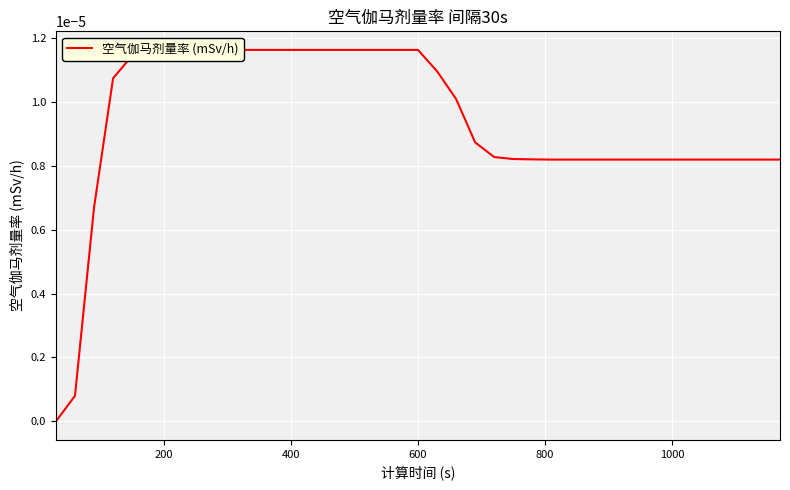

How many lines are shown in the chart?

1